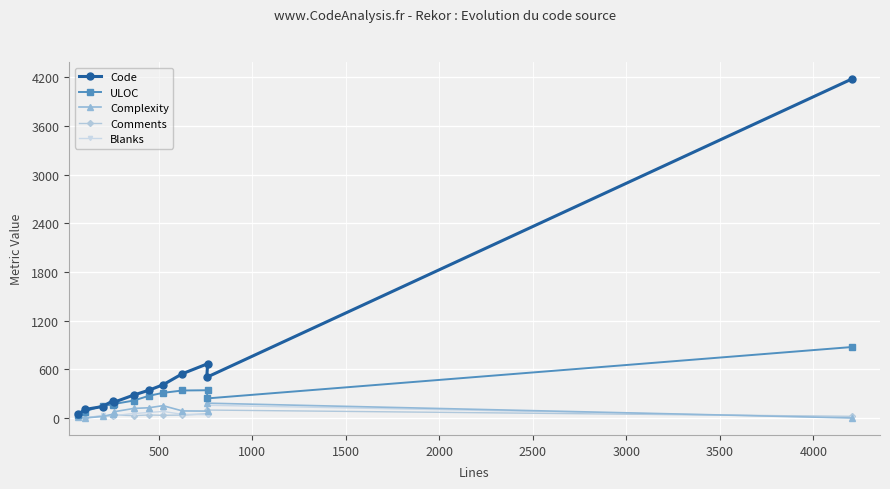

Which series has the largest total across all categories?

Code